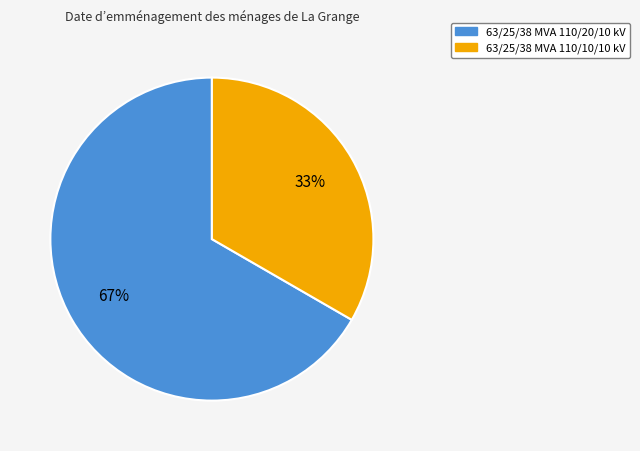

What is the majority slice?

63/25/38 MVA 110/20/10 kV